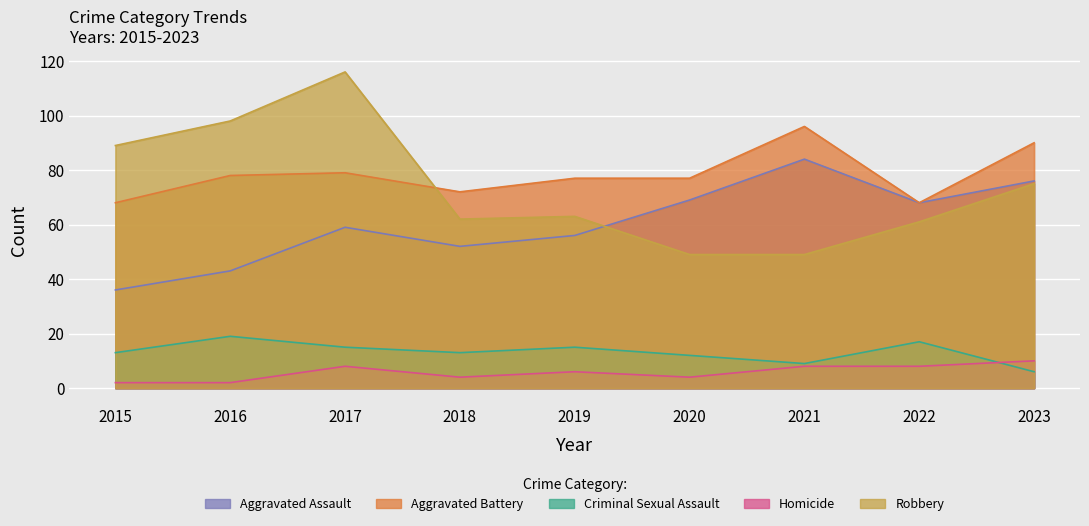

What is the greatest value displayed?

116